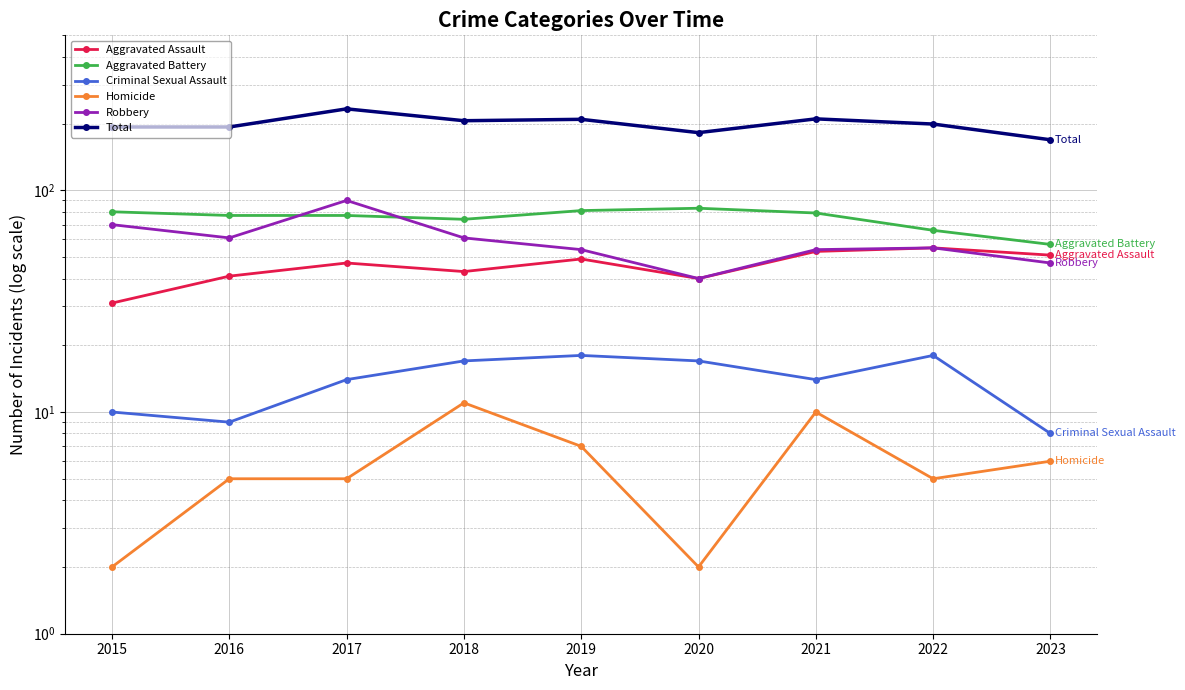

Where does the Homicide series first go above 5?

2018